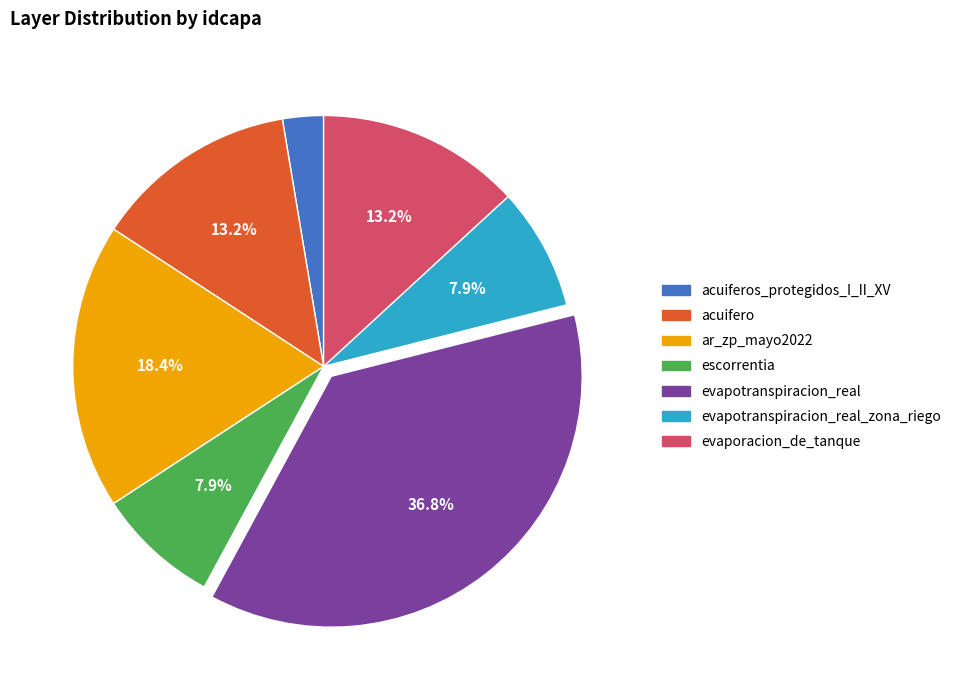

To the nearest percent, what percentage of the pie is escorrentia?

8%